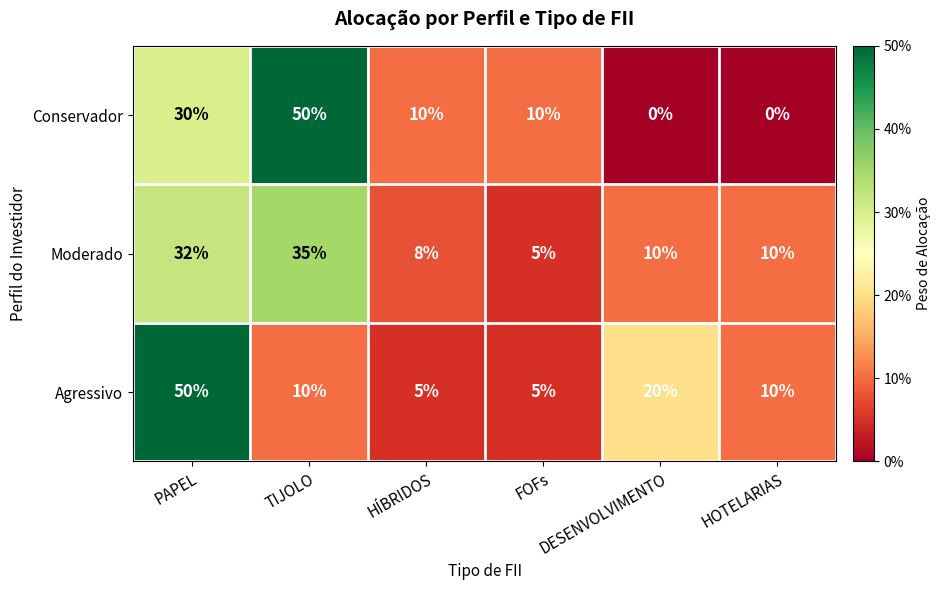

What is the sum of all Agressivo values?

100